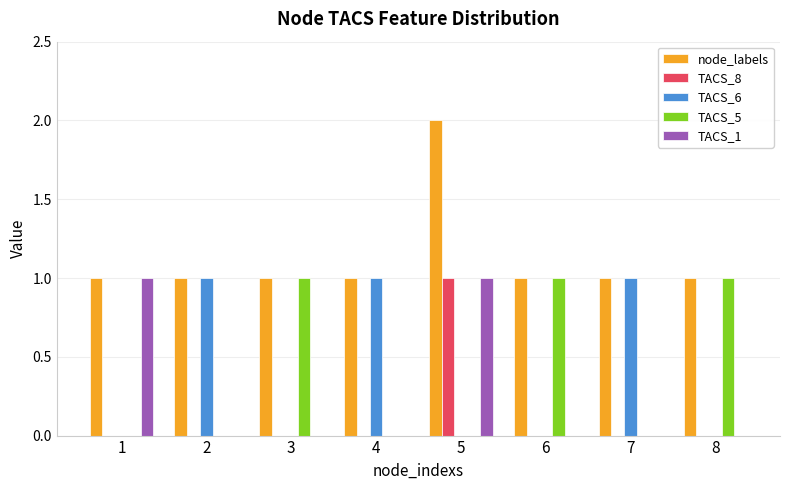

Which series has the largest total across all categories?

node_labels